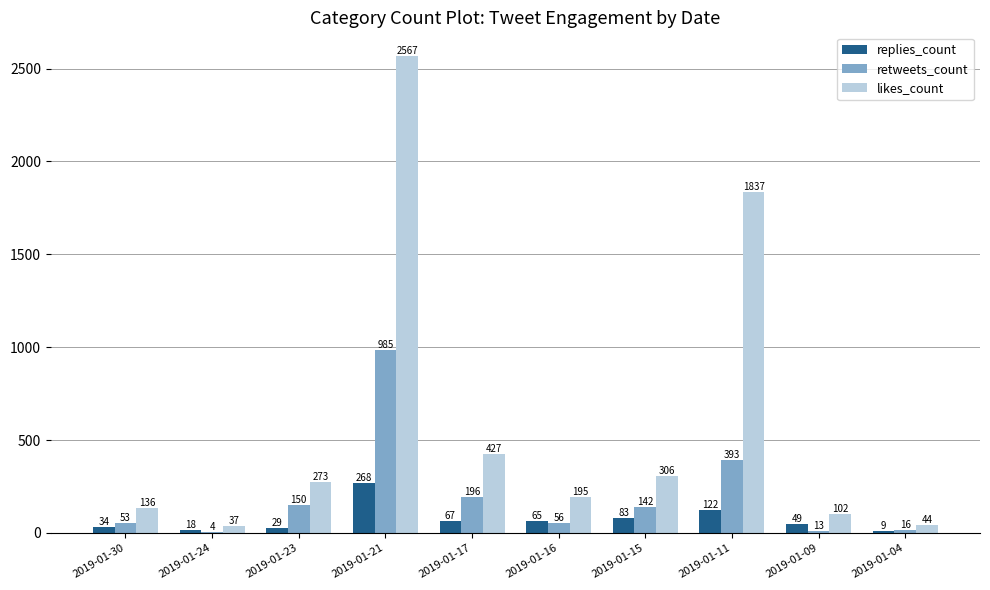

What is the highest value of the replies_count series?

268